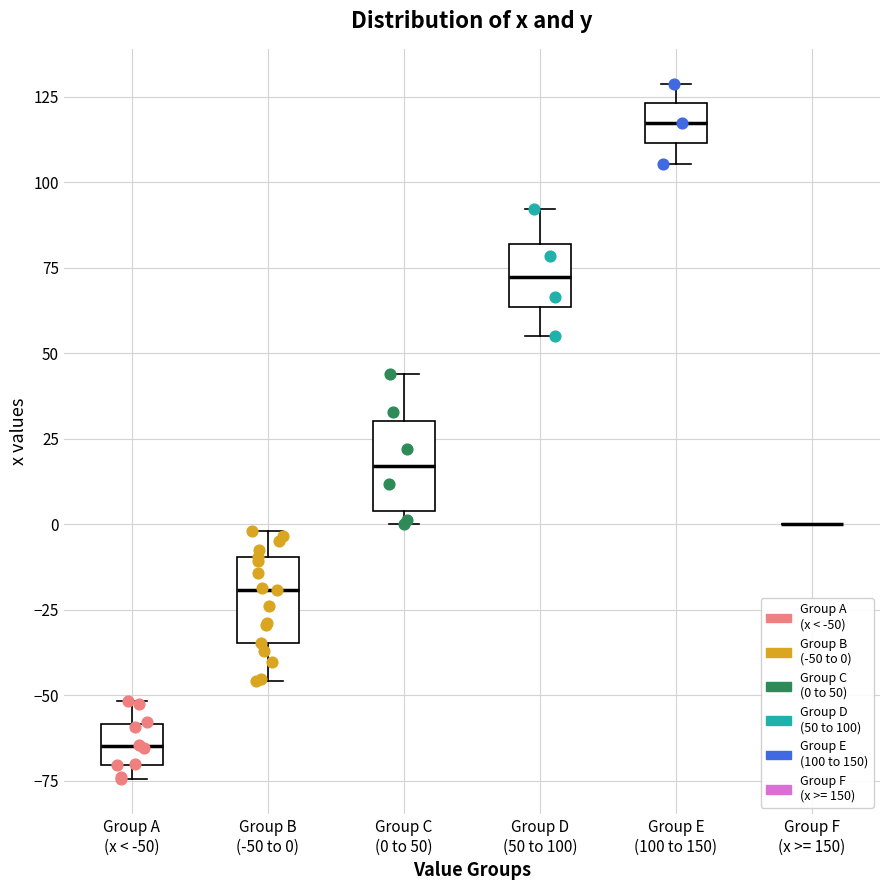

Reading left to right, read every box against the y-axis: the position of its median line, the range the box covers, and the ends of its whiskers. The values are not printed on the chart, so give them approximately, as read against the axis.

Group A (x < -50): median -65, box -70 to -60, whiskers -75 to -50
Group B (-50 to 0): median -20, box -35 to -10, whiskers -45 to 0
Group C (0 to 50): median 15, box 5 to 30, whiskers 0 to 45
Group D (50 to 100): median 70, box 65 to 80, whiskers 55 to 90
Group E (100 to 150): median 115, box 110 to 125, whiskers 105 to 130
Group F (x >= 150): box collapsed to a line at 0, whiskers 0 to 0